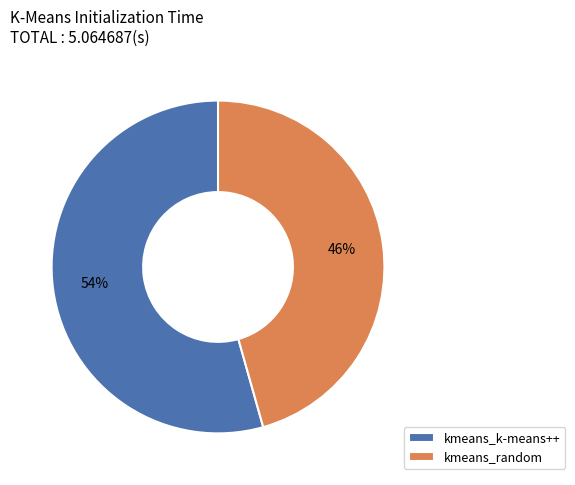

Rank the categories by value from lowest to highest.

kmeans_random, kmeans_k-means++